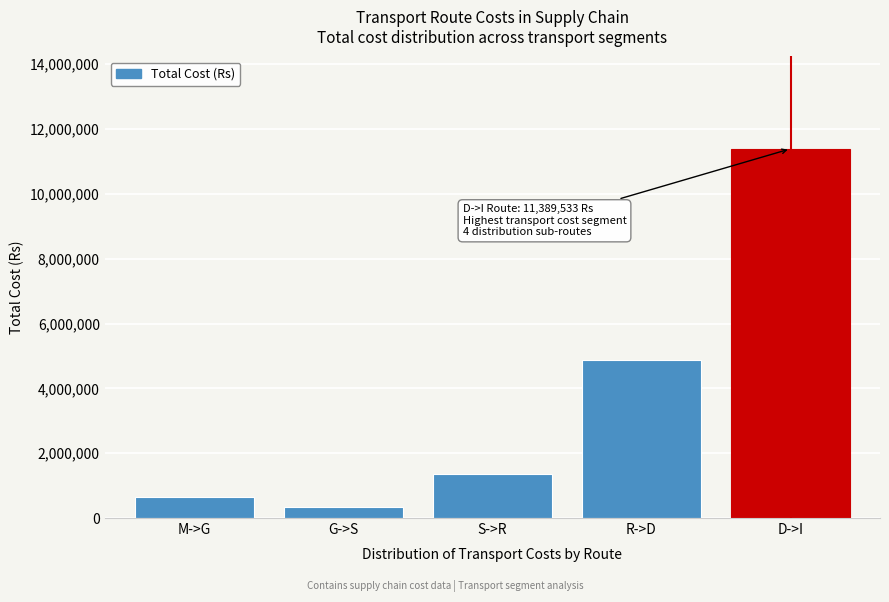

Reading left to right, what are all the values shown in this chart?

648000	332400	1349352	4880043	11389533